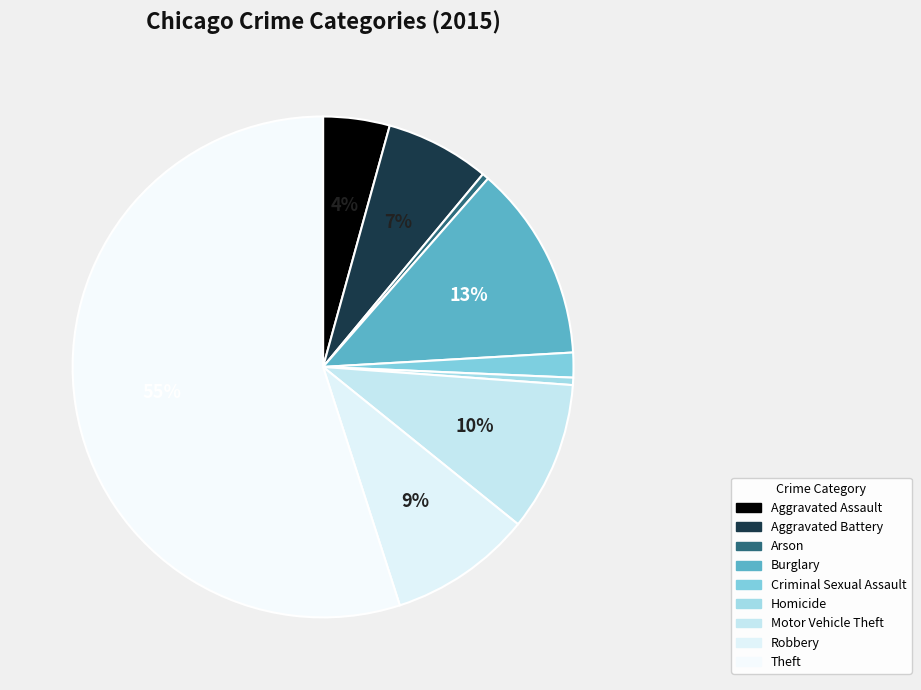

True or false: Criminal Sexual Assault accounts for 2% of the total.

True